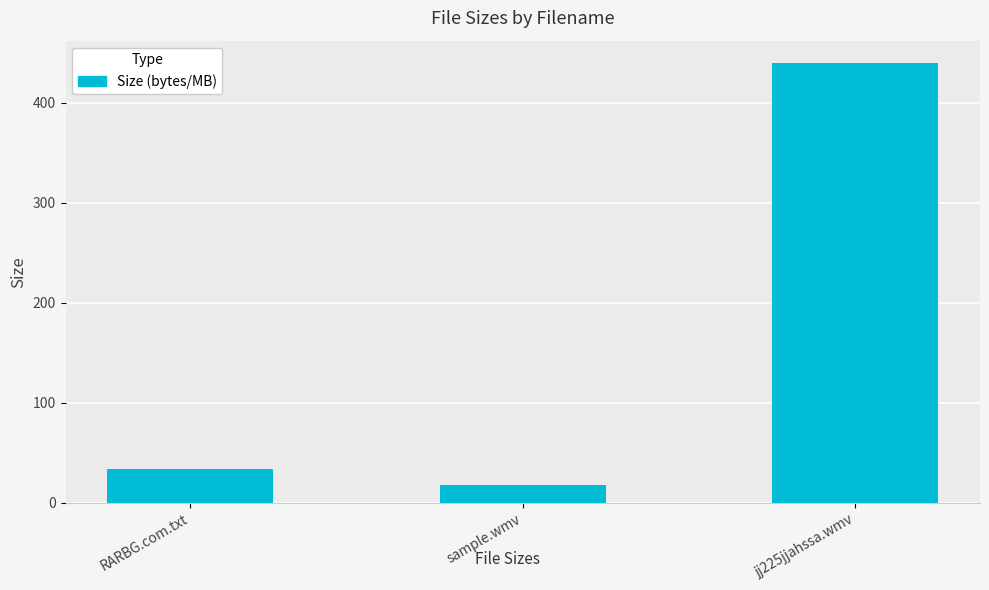

What position from the left is sample.wmv?

2